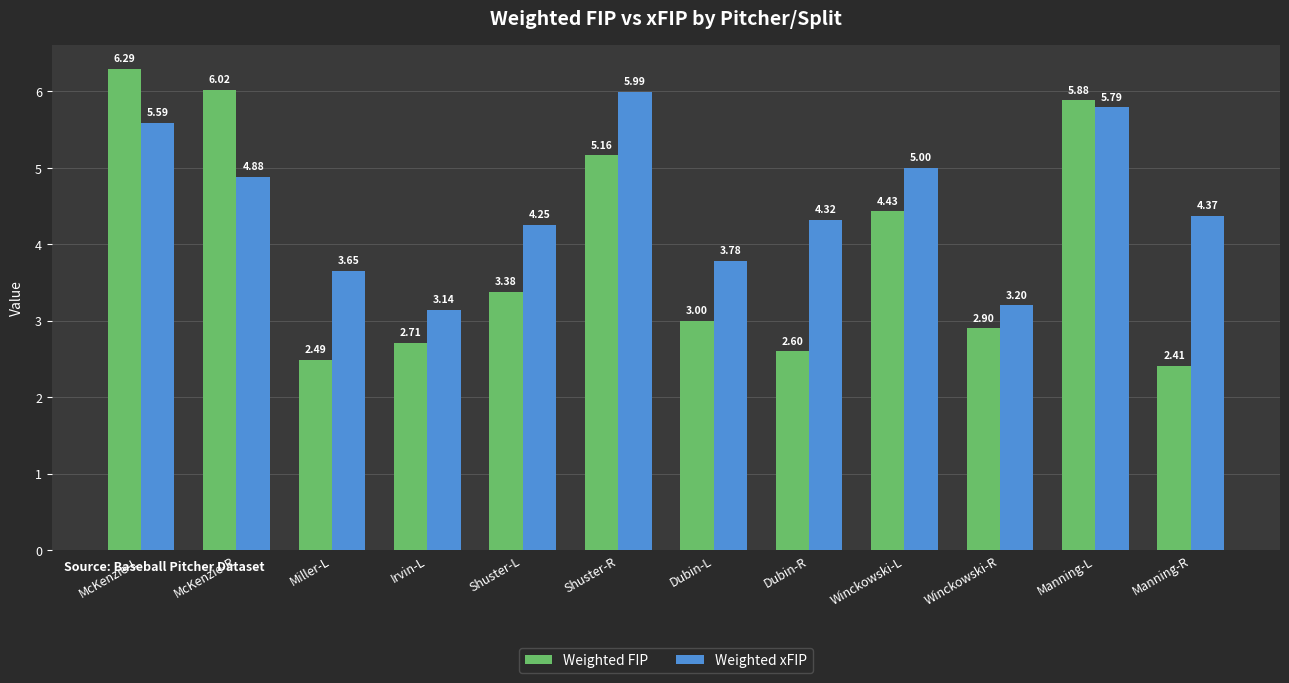

What is the total value across all series at Miller-L?

6.1